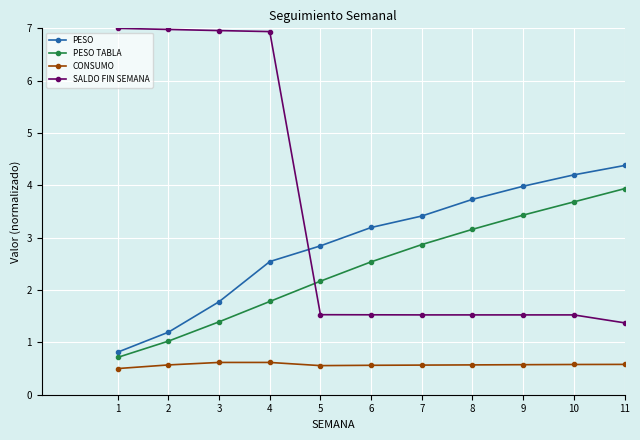

Between 4 and 10, which series saw the biggest shift?

SALDO FIN SEMANA